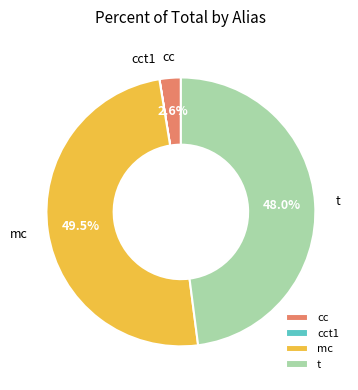

Does any single category account for the majority?

No